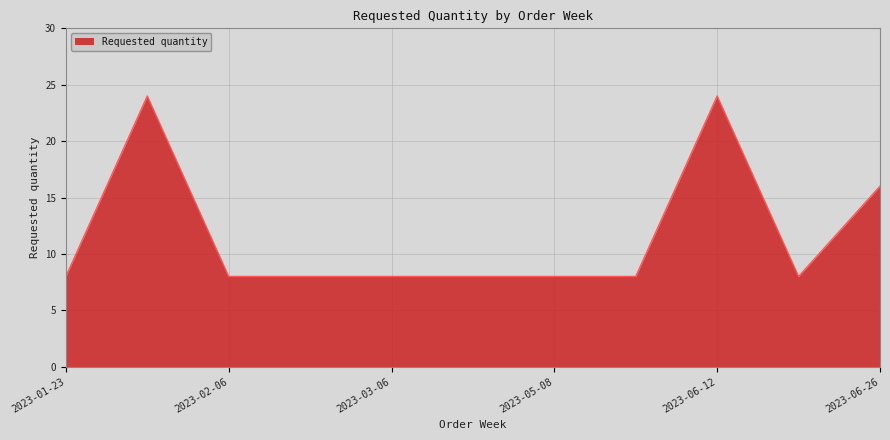

Count the values in the range 8 to 16.

9